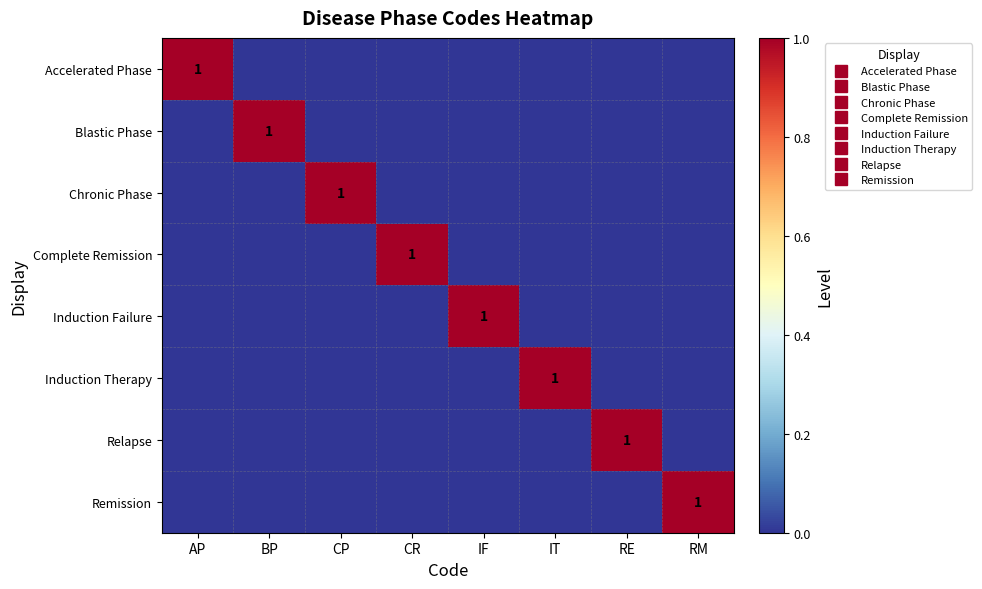

List the labels in order of Induction Therapy value, smallest first.

AP, BP, CP, CR, IF, RE, RM, IT